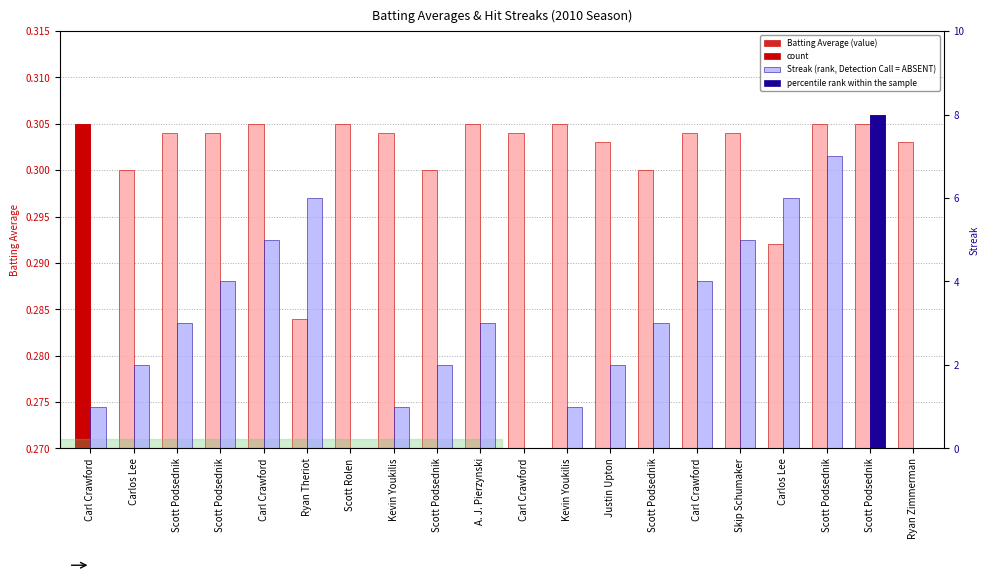

At which label is Batting Average (value) closest to 0?

Ryan Theriot